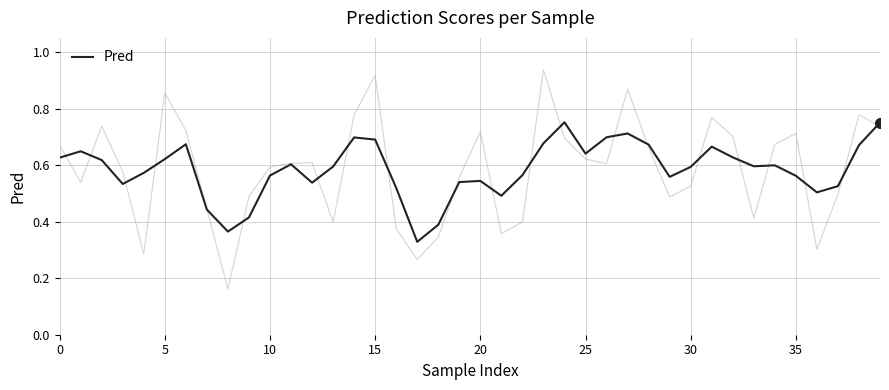

What value does the data have at 5?

0.6